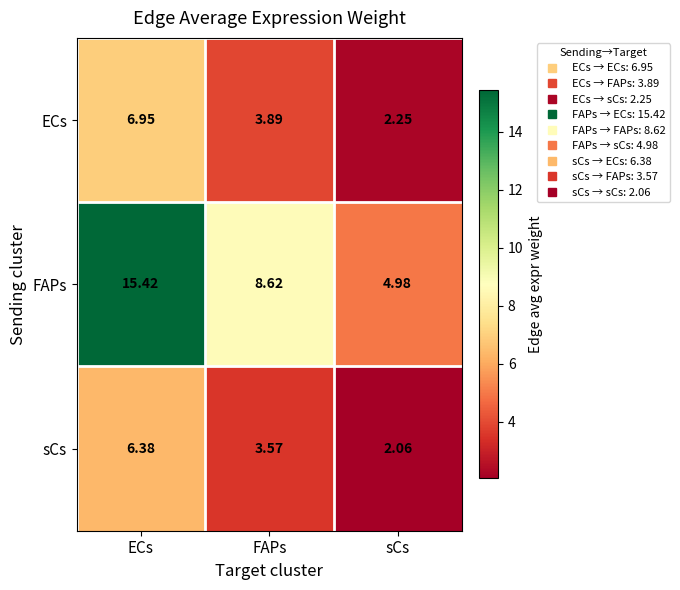

Where does the sCs series first go above 3?

ECs